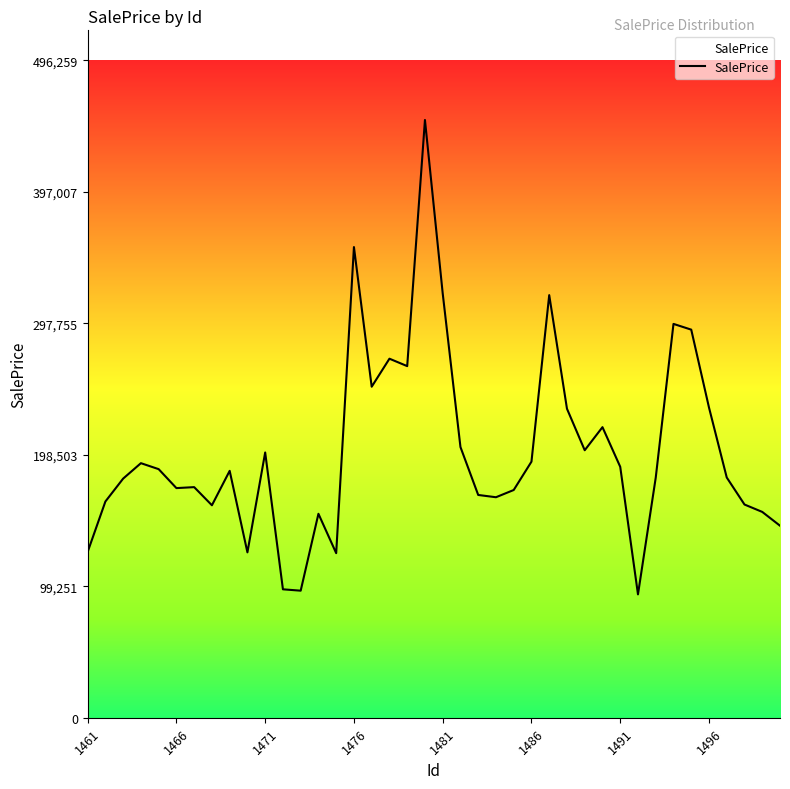

What is the difference between the maximum and minimum values?

358034